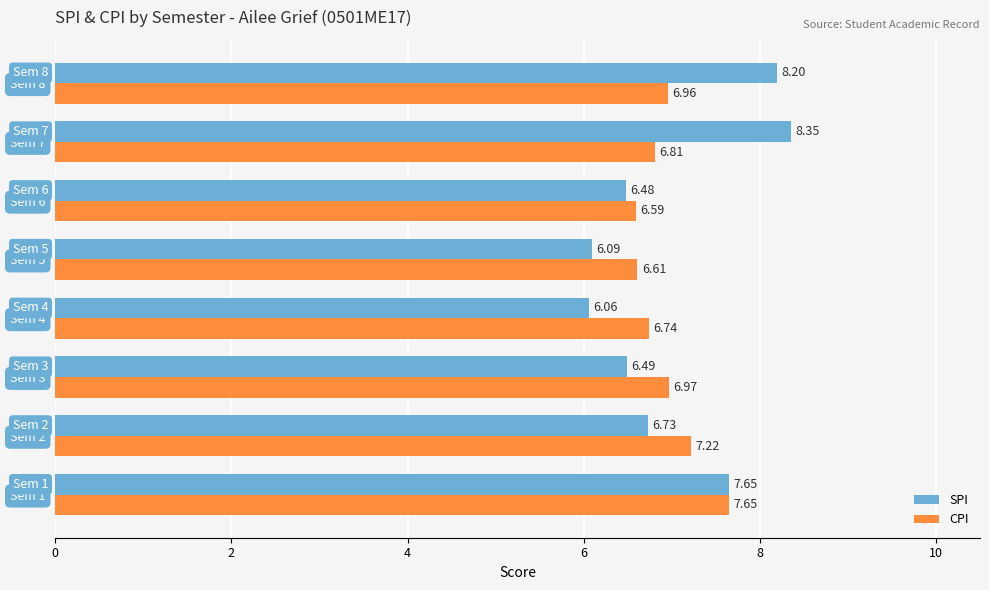

What is the average value of the CPI series?

6.9